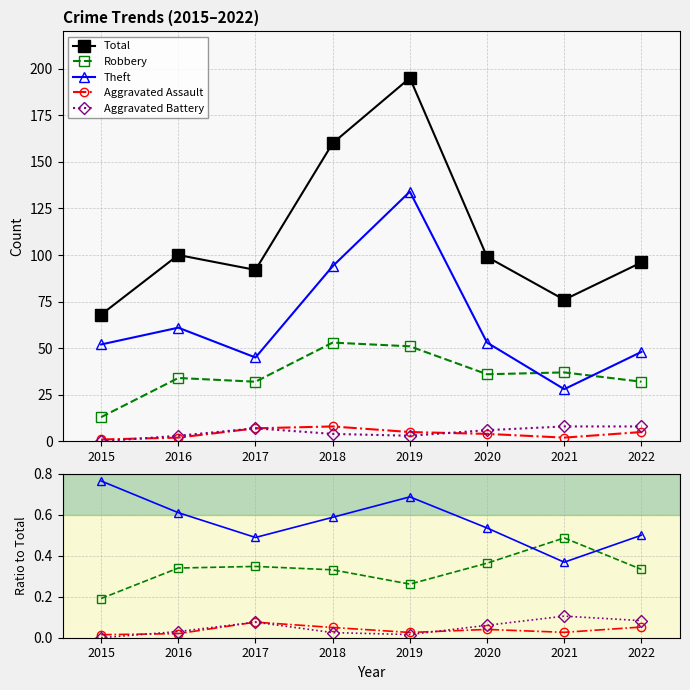

How many data points in Aggravated Battery are above 0?

7